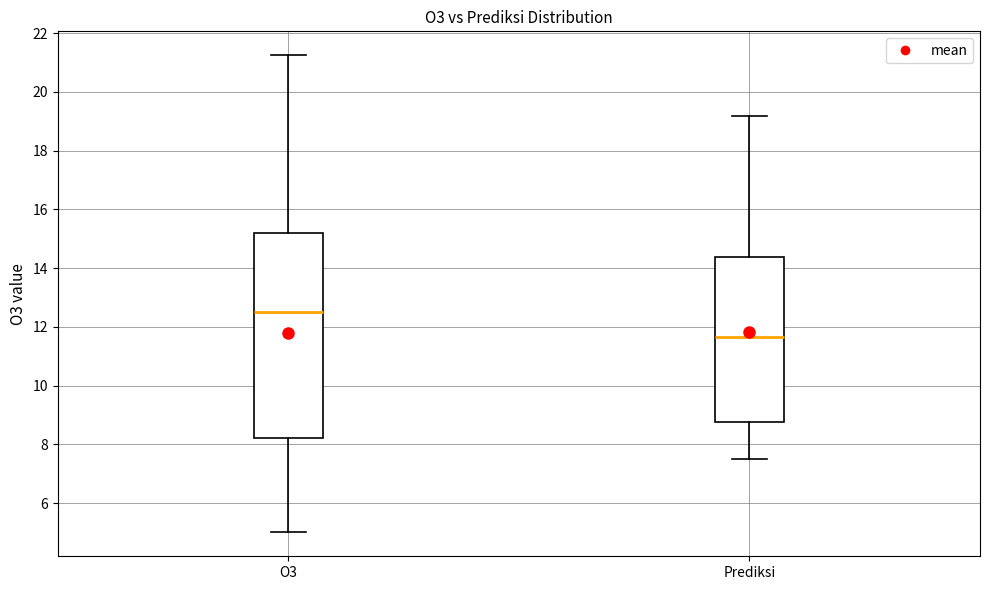

Reading left to right, transcribe this box plot: for each box, give where its median line is, the range the box spans, and where its two whiskers end, as read against the y-axis. The values are not printed on the chart, so give them approximately, as read against the axis.

O3: median 12.6, box 8.2 to 15.2, whiskers 5.0 to 21.2
Prediksi: median 11.6, box 8.8 to 14.4, whiskers 7.6 to 19.2